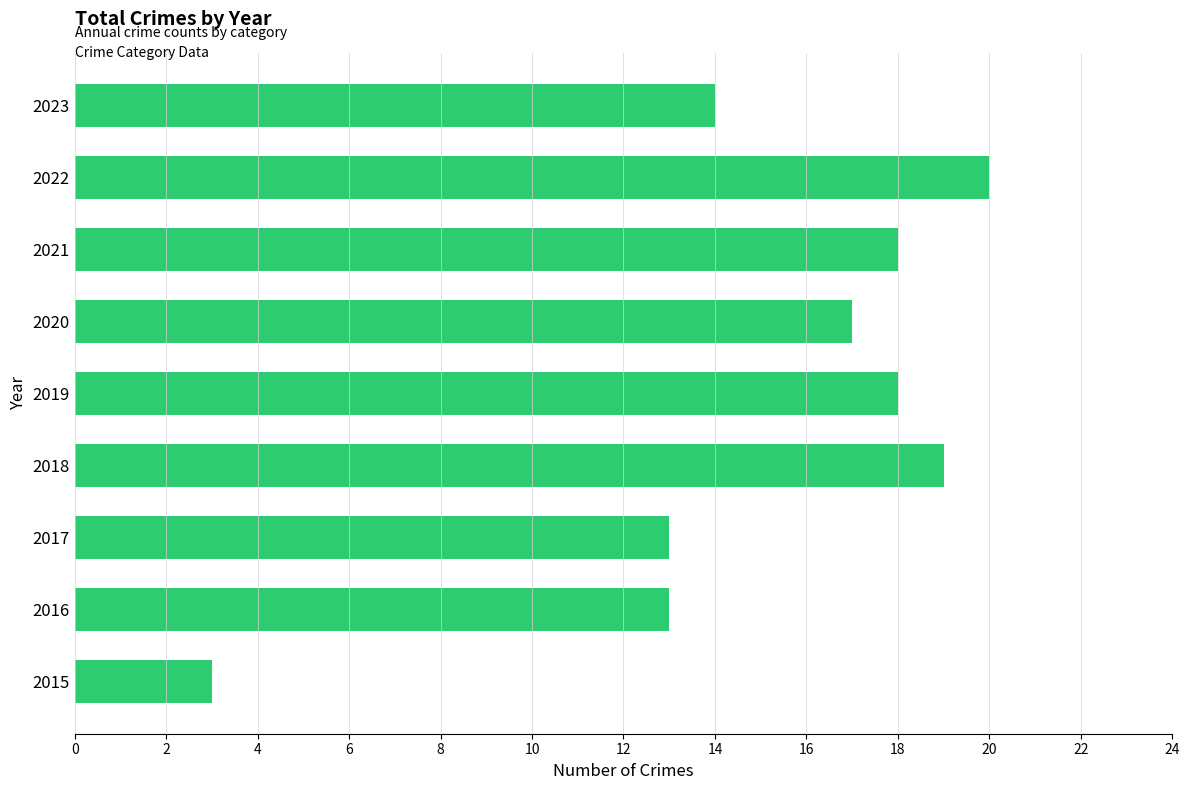

Is it true that the value at 2016 is 17?

False